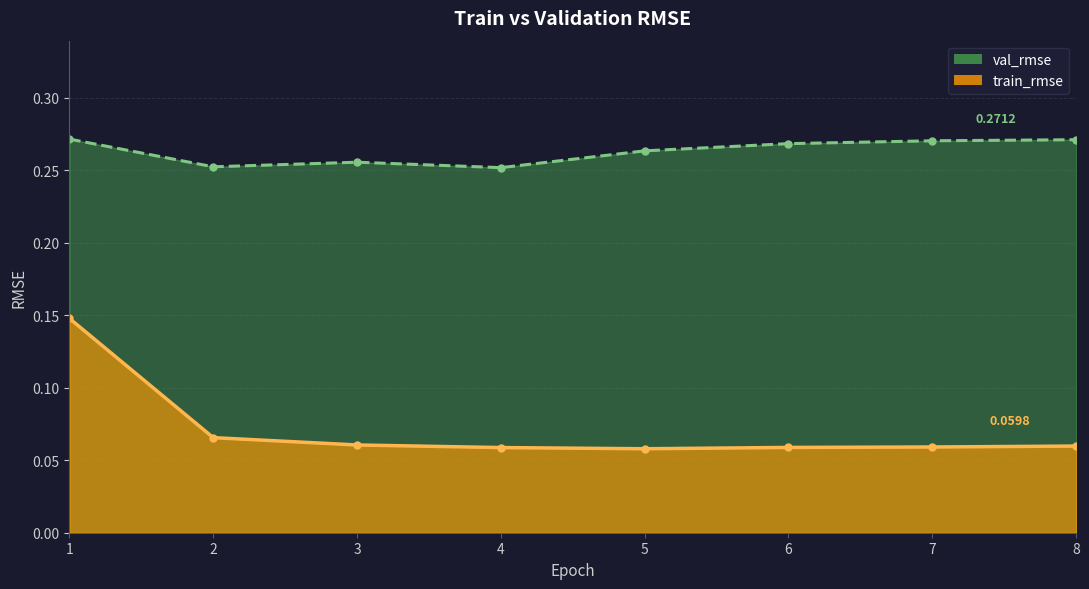

At which category does val_rmse reach its first local valley?

2